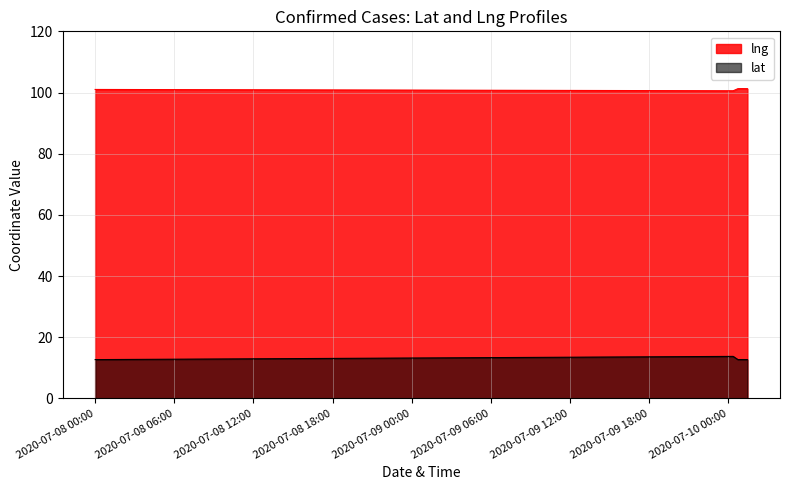

Reading left to right, transcribe all the data shown in this chart.

lat: 12.7	13.7	12.7	12.7	12.7
lng: 101.0	100.6	101.2	101.3	101.3